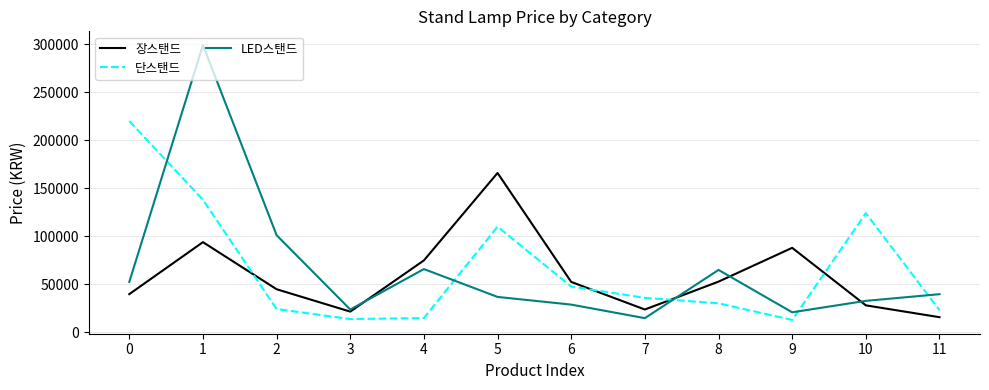

At which category is the sum across all series the highest?

1